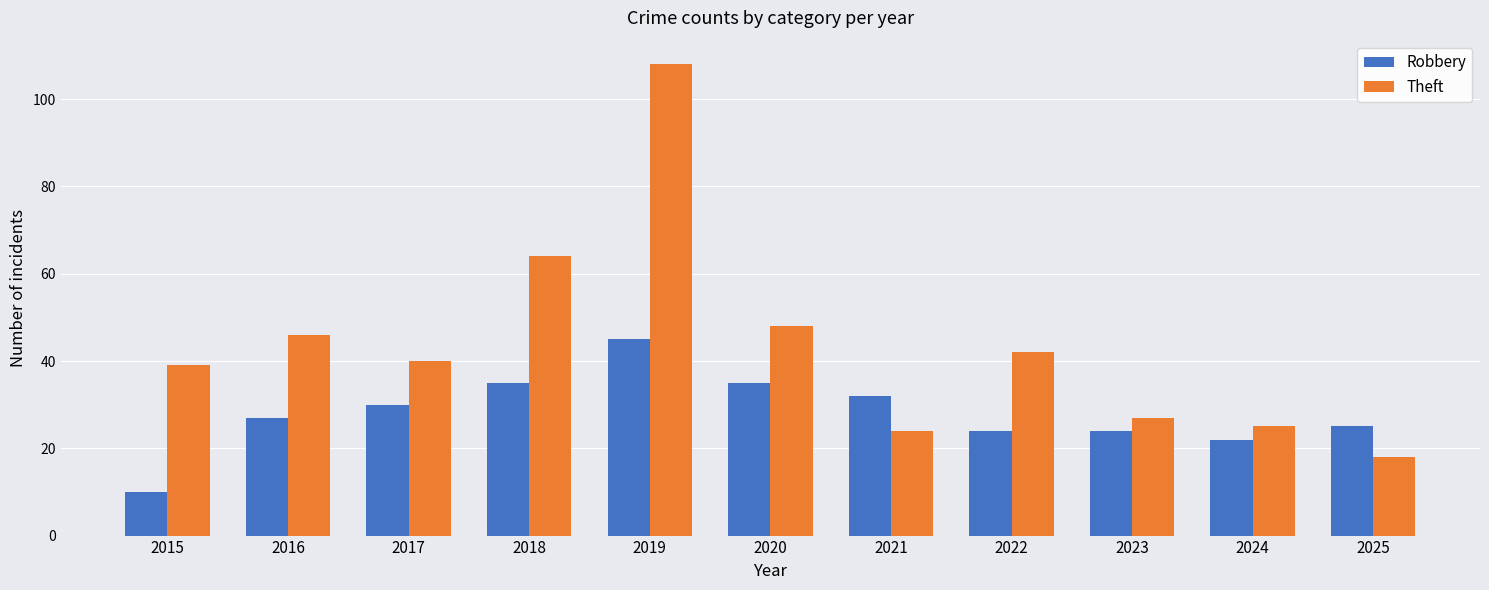

Between 2020 and 2023, which series saw the biggest shift?

Theft